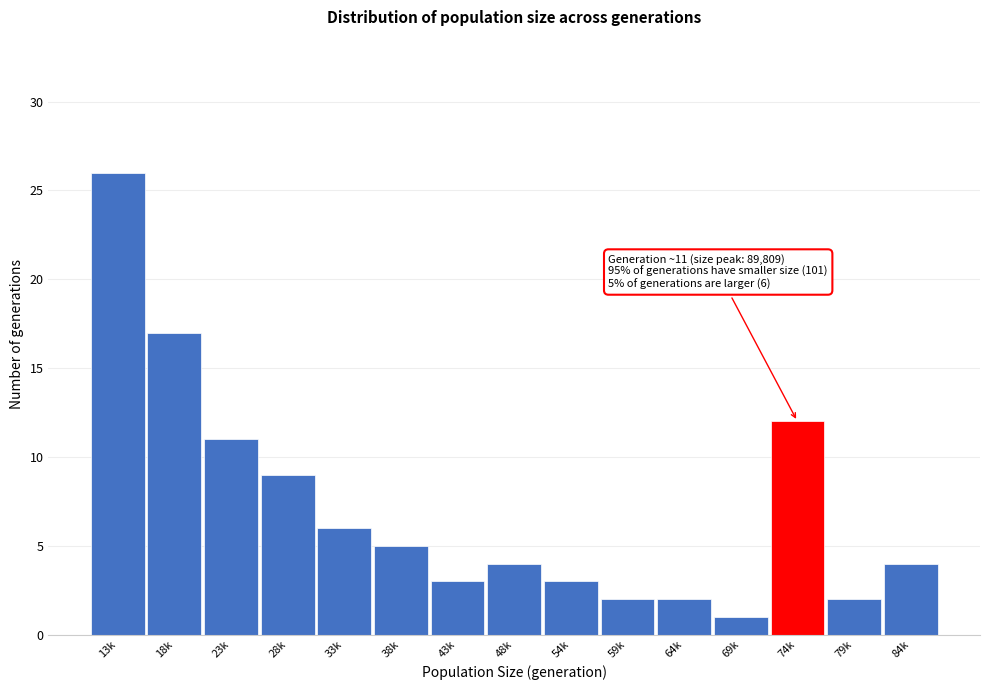

Reading right to left, list all the values displayed in this chart.

4	2	12	1	2	2	3	4	3	5	6	9	11	17	26